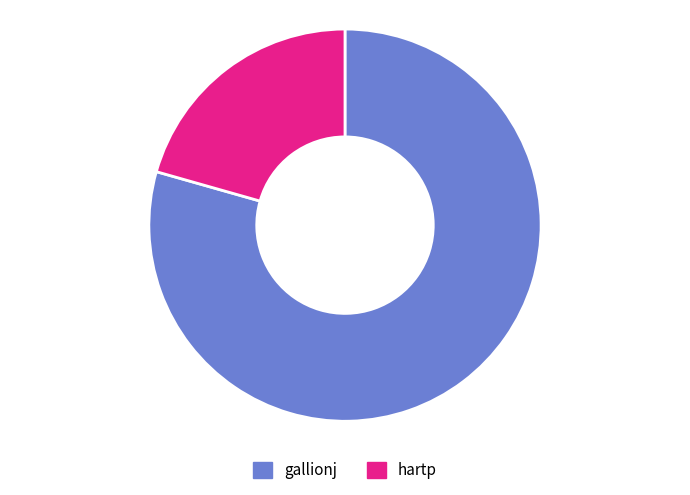

Is gallionj the majority of the pie?

Yes